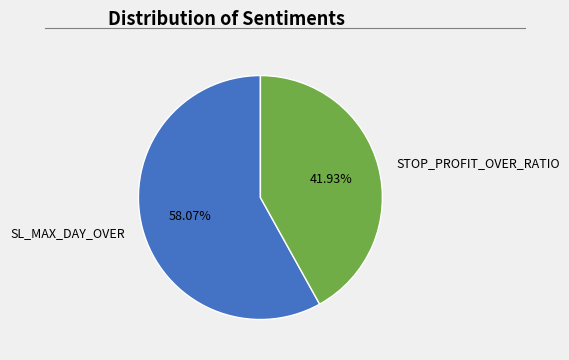

What is the largest slice in the pie chart?

SL_MAX_DAY_OVER